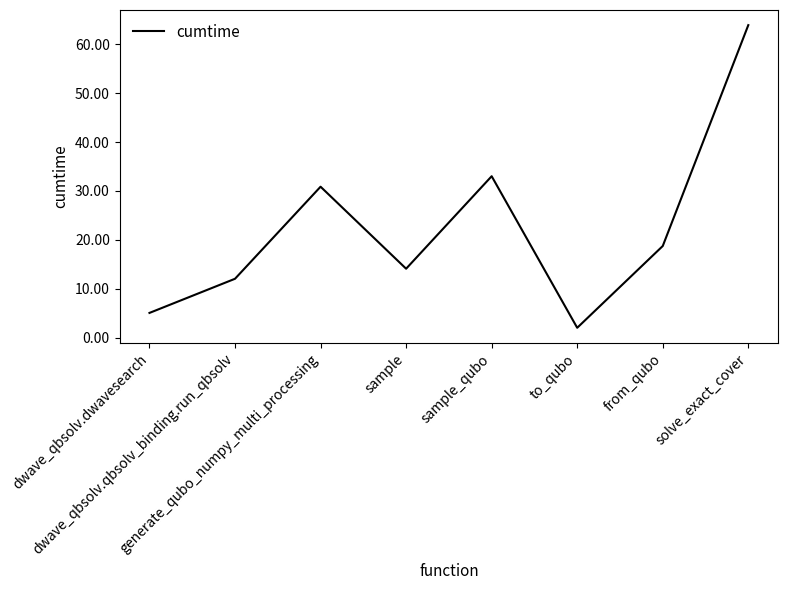

Does the chart have visible grid lines?

No